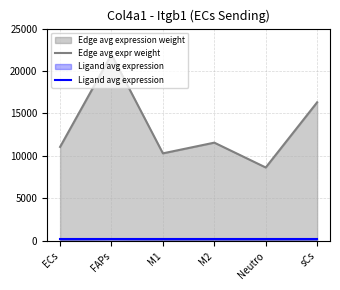

Where is Ligand avg expression nearest to the value 151?

ECs